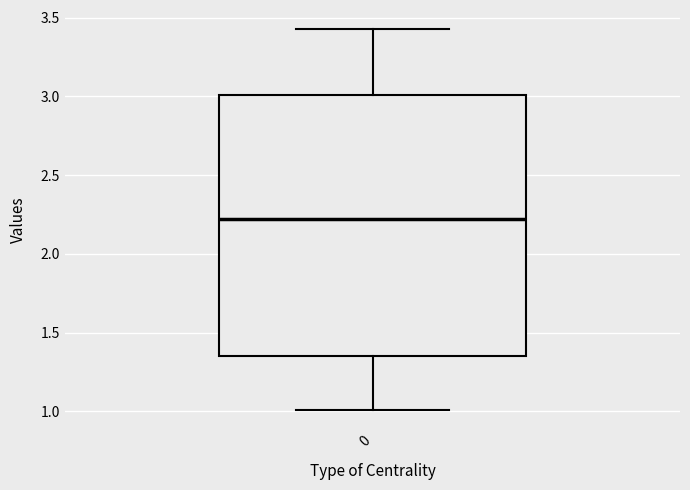

Transcribe this box plot: give where the median line is, the range the box spans, and where the two whiskers end, as read against the y-axis. The values are not printed on the chart, so give them approximately, as read against the axis.

median 2.20, box 1.35 to 3.00, whiskers 1.00 to 3.45